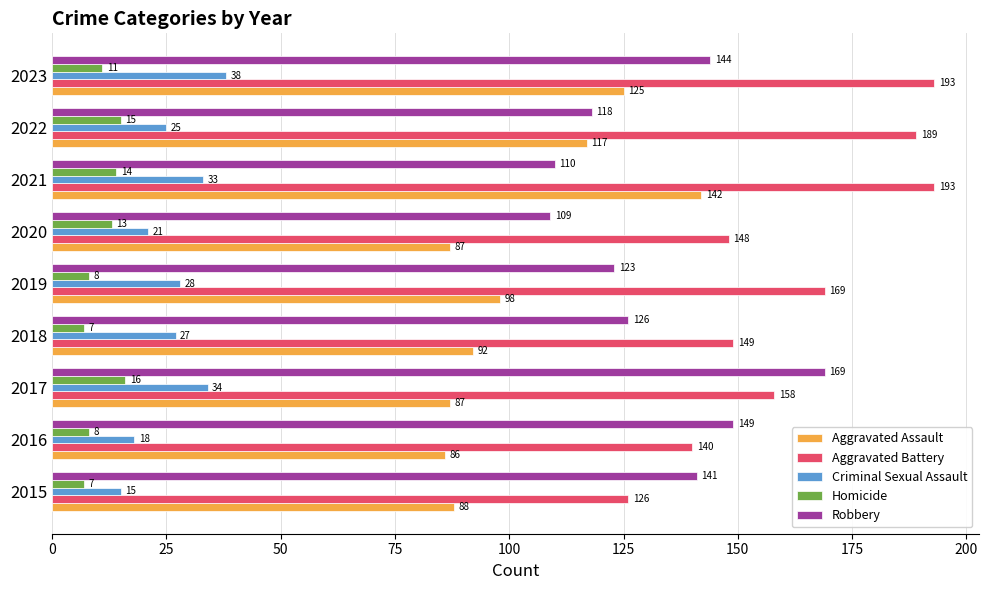

Rank the series at 2016 from lowest to highest value.

Homicide, Criminal Sexual Assault, Aggravated Assault, Aggravated Battery, Robbery